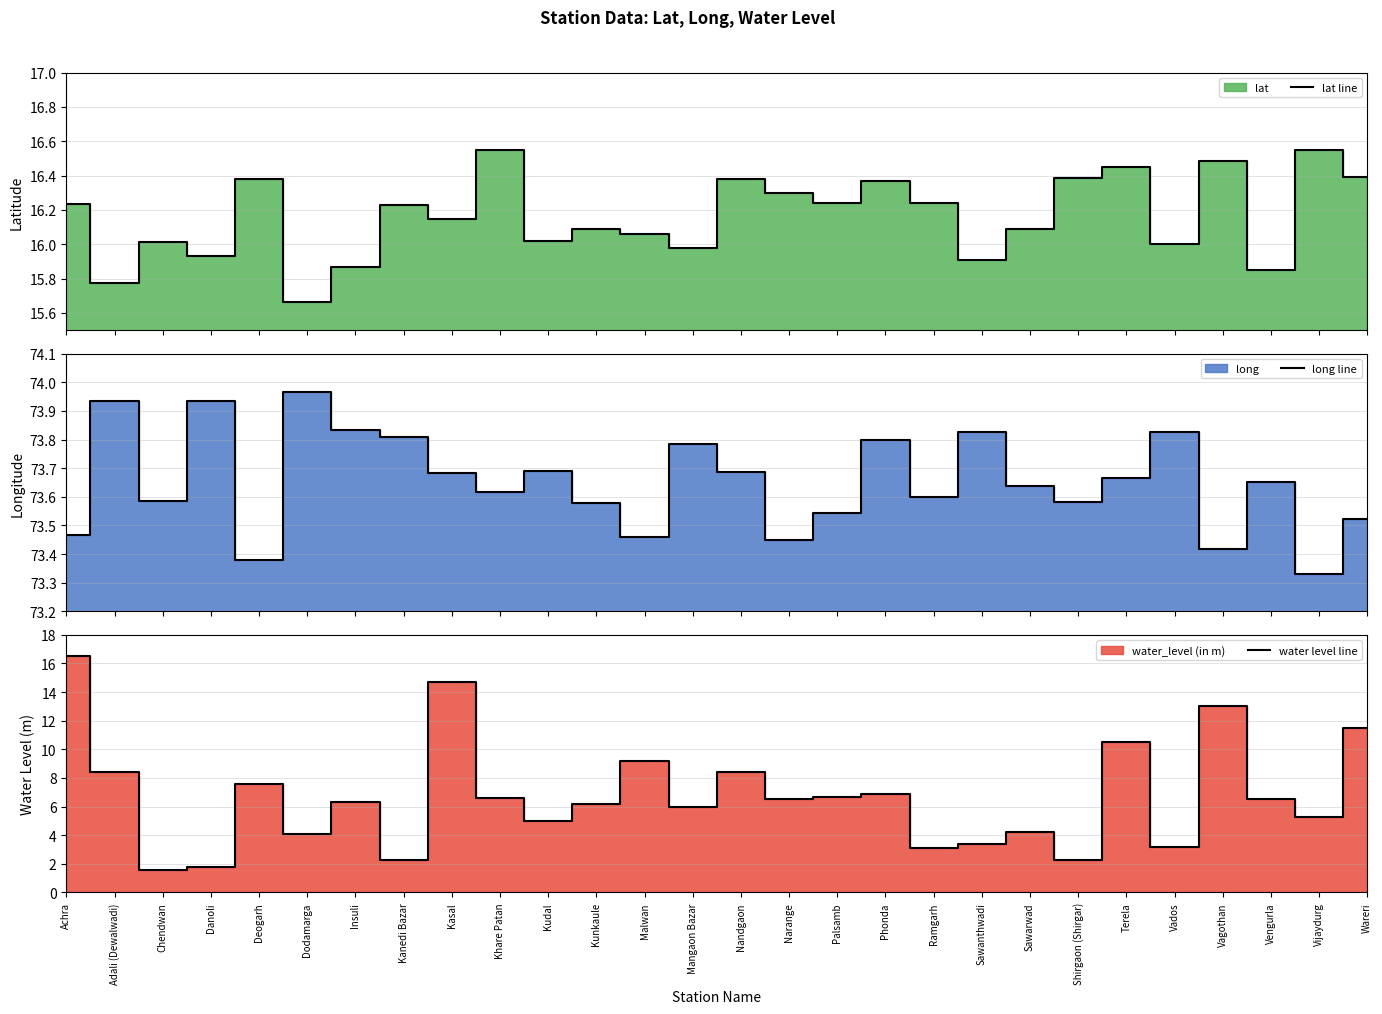

At which category is the sum across all series the highest?

Achra